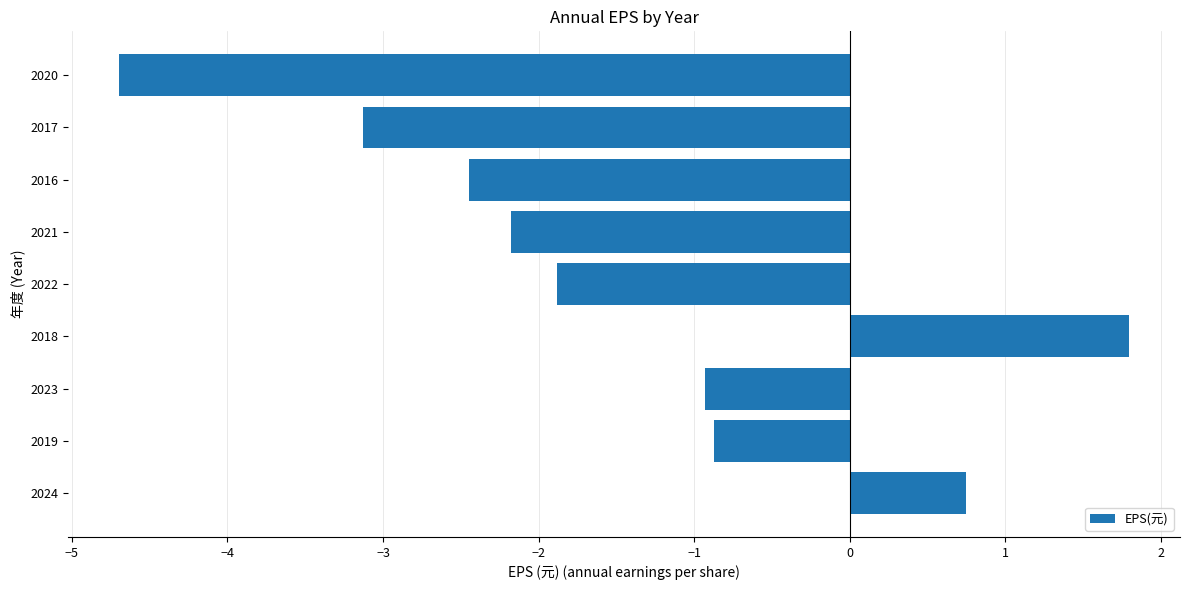

The chart shows a value of -1.9 at 2022. True or false?

True